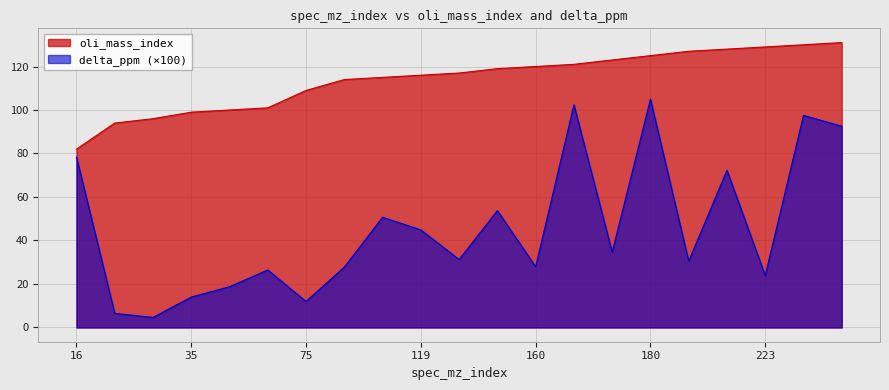

At which category is the sum across all series the highest?

180